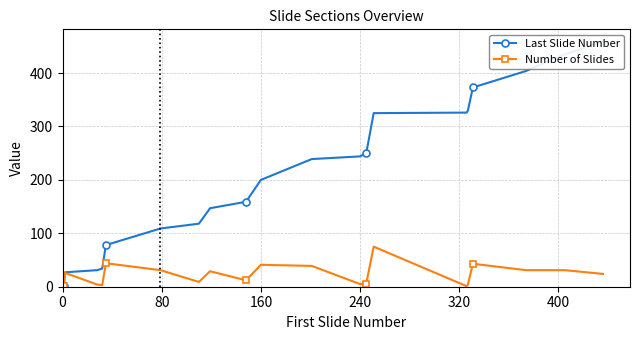

List the series in order of their peak value, highest first.

Last Slide Number, Number of Slides